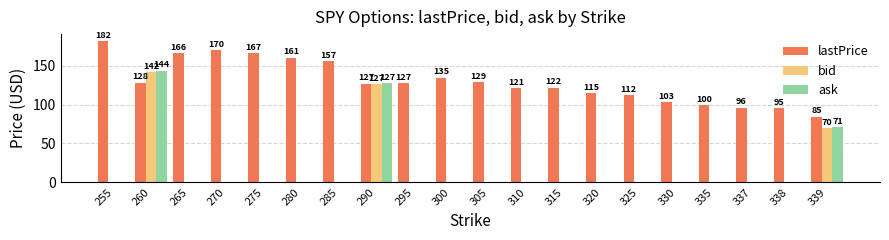

Between 280 and 295, which series saw the biggest shift?

lastPrice